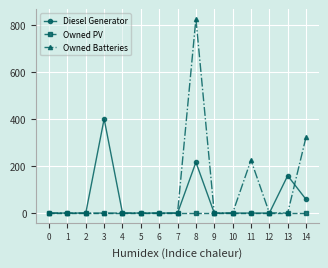

Is it true that Owned Batteries equals 0 at 6?

True